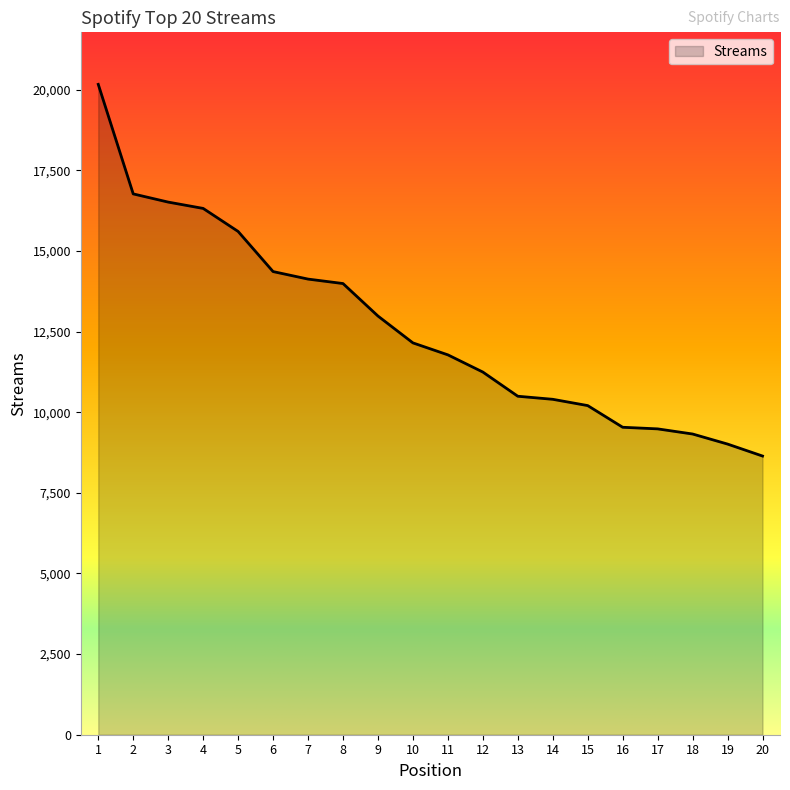

What is the change in value from 9 to 20?

-4341